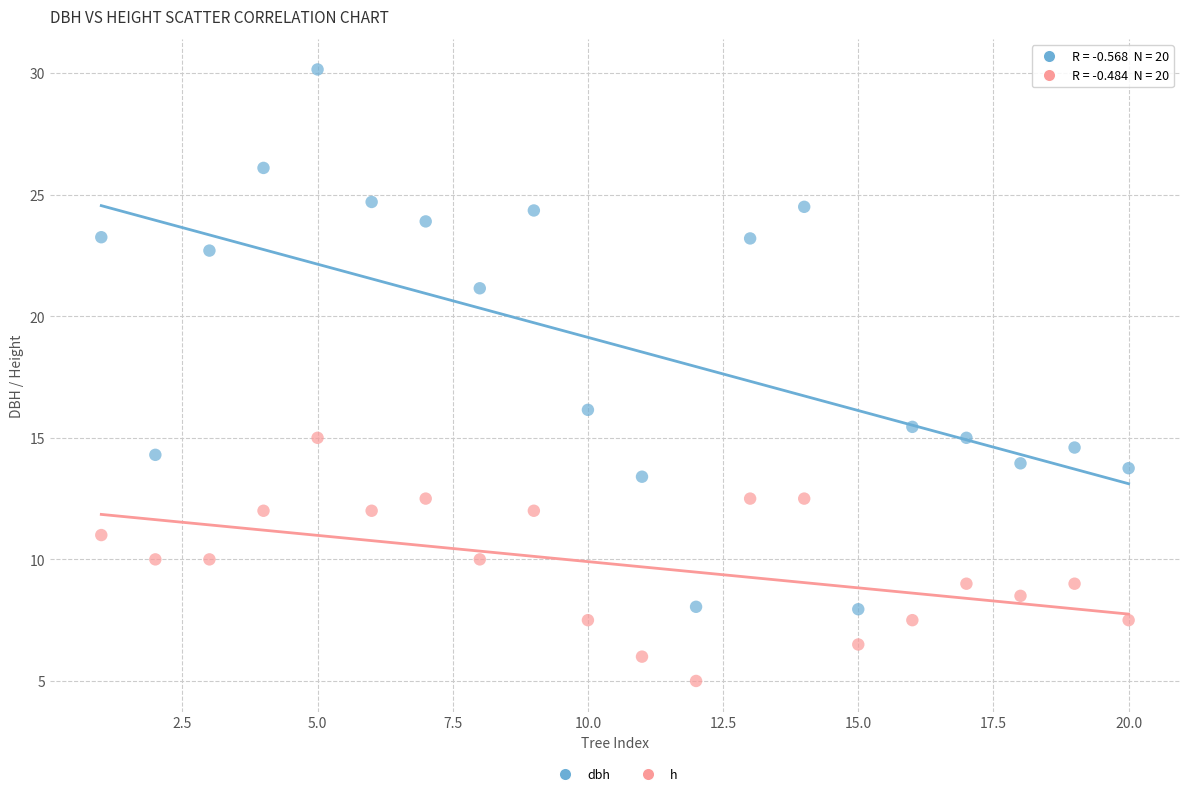

Which series reaches the maximum Y coordinate?

dbh